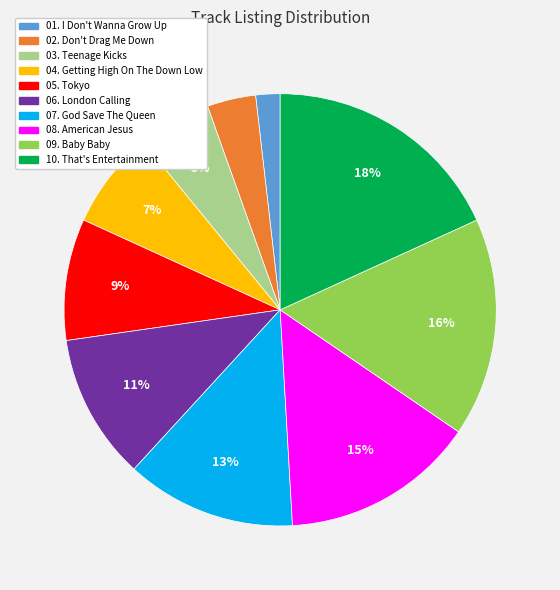

The 10. That's Entertainment slice represents 18% of the pie. True or false?

True